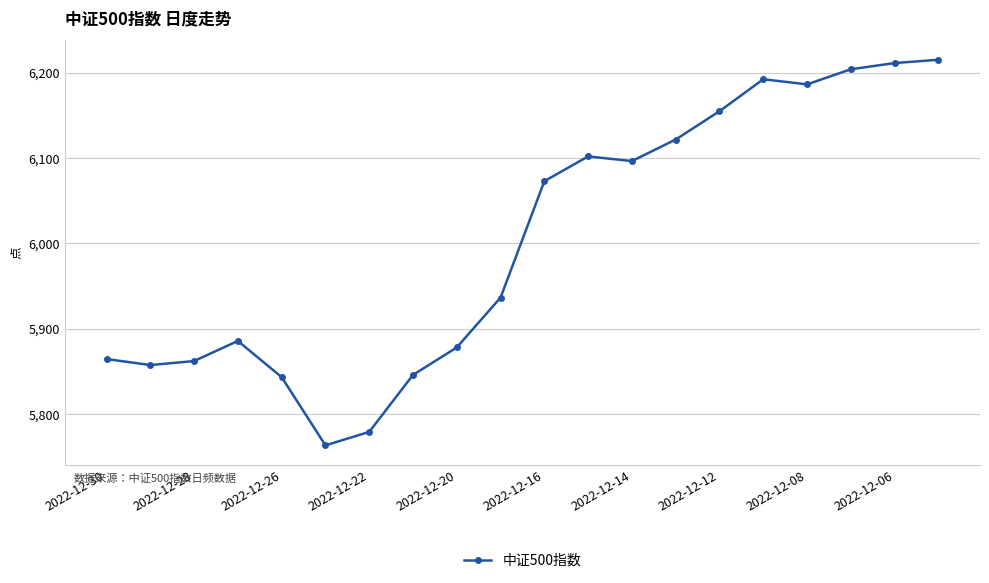

What is the difference between the maximum and minimum values?

451.8